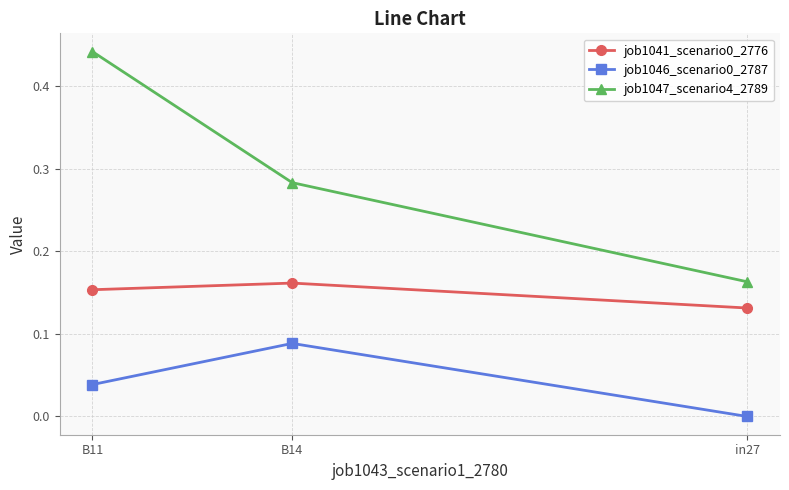

List the labels in order of job1047_scenario4_2789 value, smallest first.

in27, B14, B11